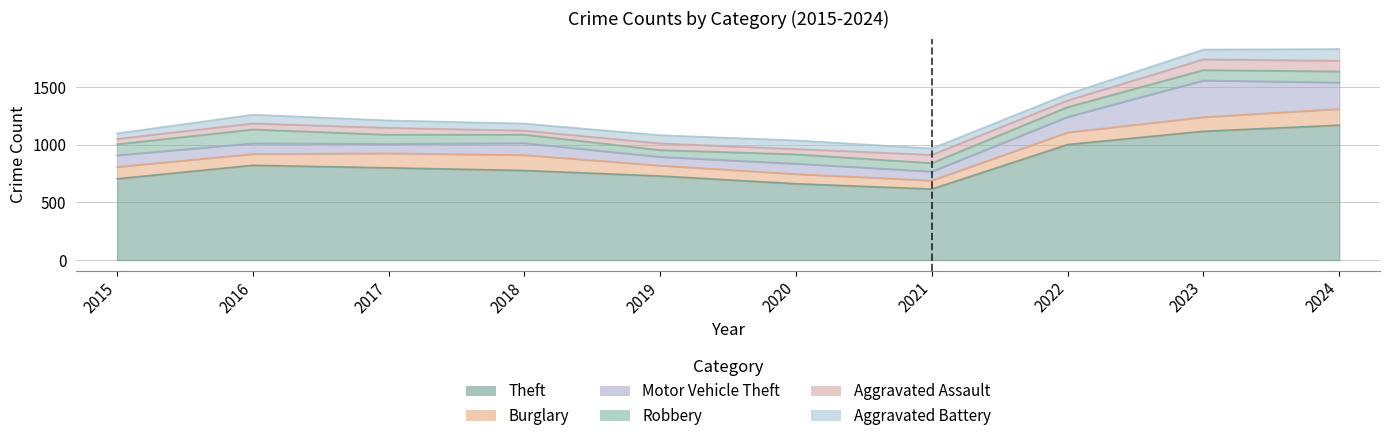

Which category has the highest value in the Motor Vehicle Theft series?

2023